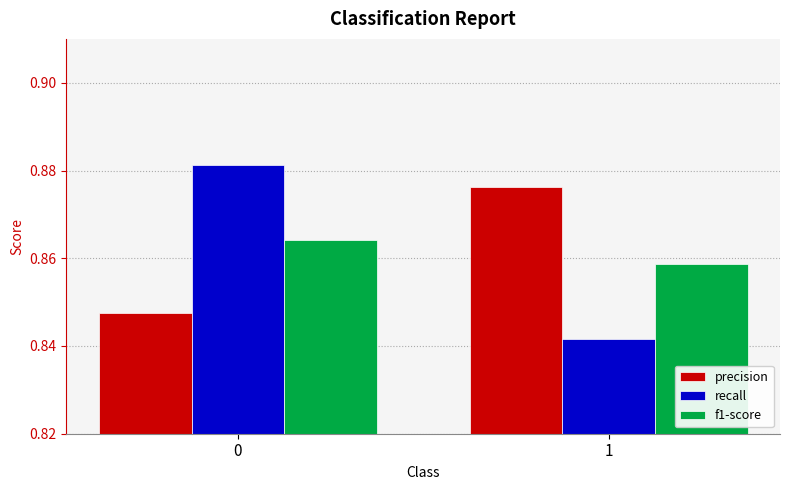

Between 0 and 1, which series saw the biggest shift?

recall